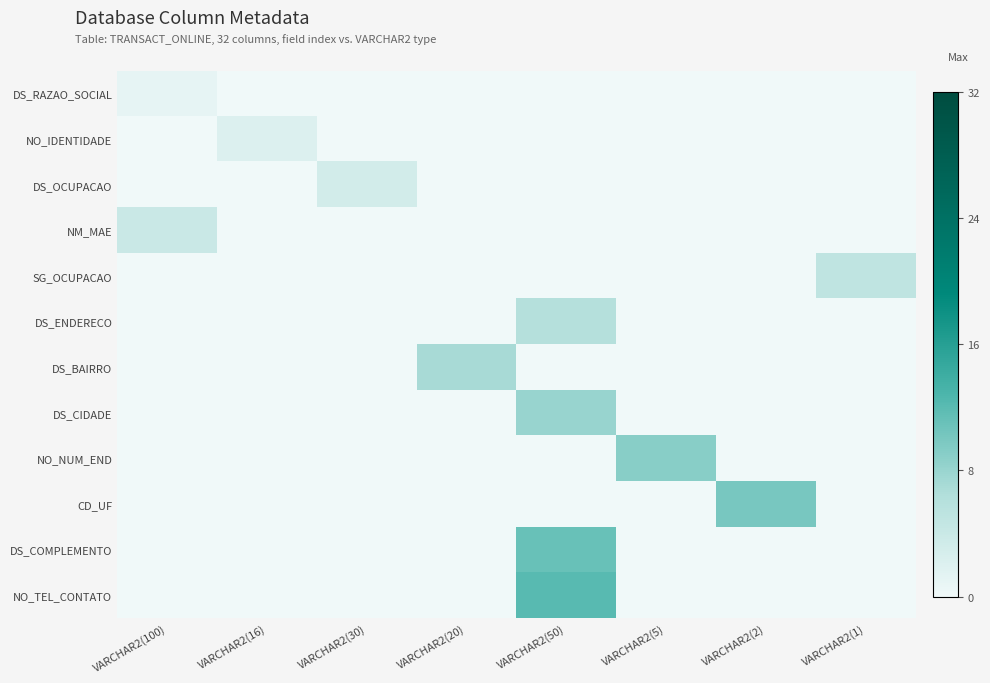

Which series changed the most between VARCHAR2(30) and VARCHAR2(5)?

NO_NUM_END